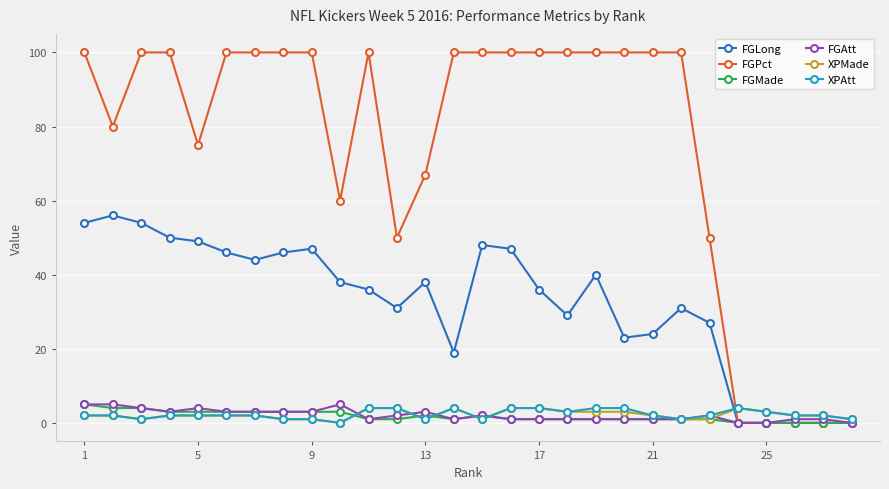

What is the maximum value shown in the chart?

100